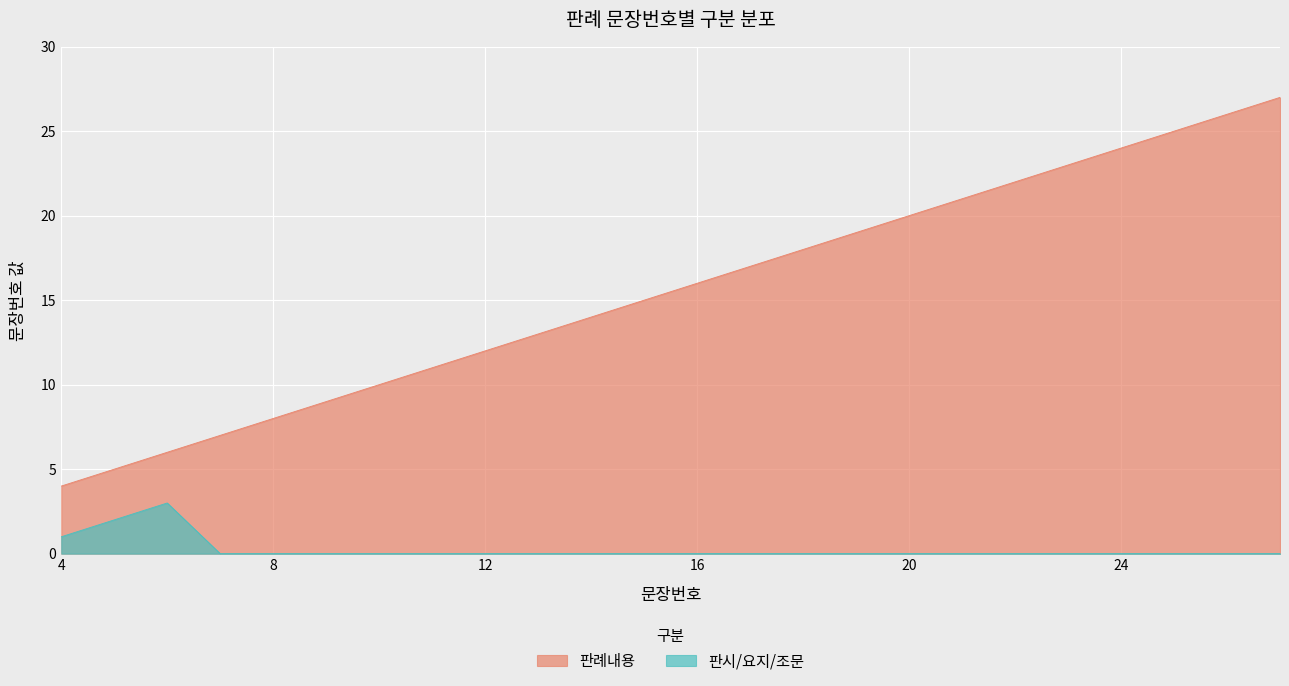

What is the spread (max minus min) of values at 27?

27